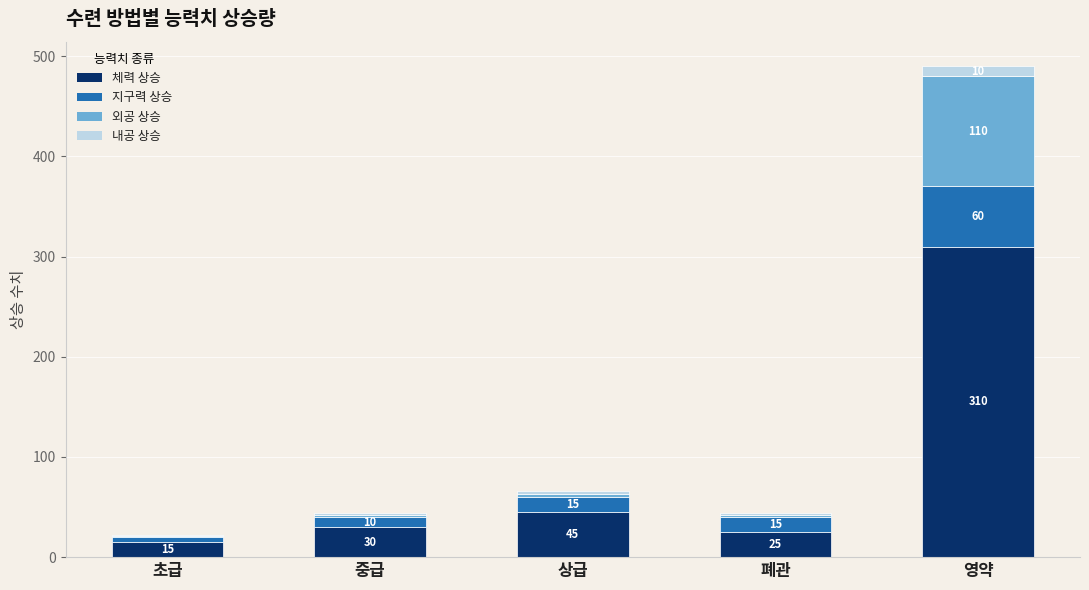

The value of 체력 상승 at 상급 is 72. True or false?

False